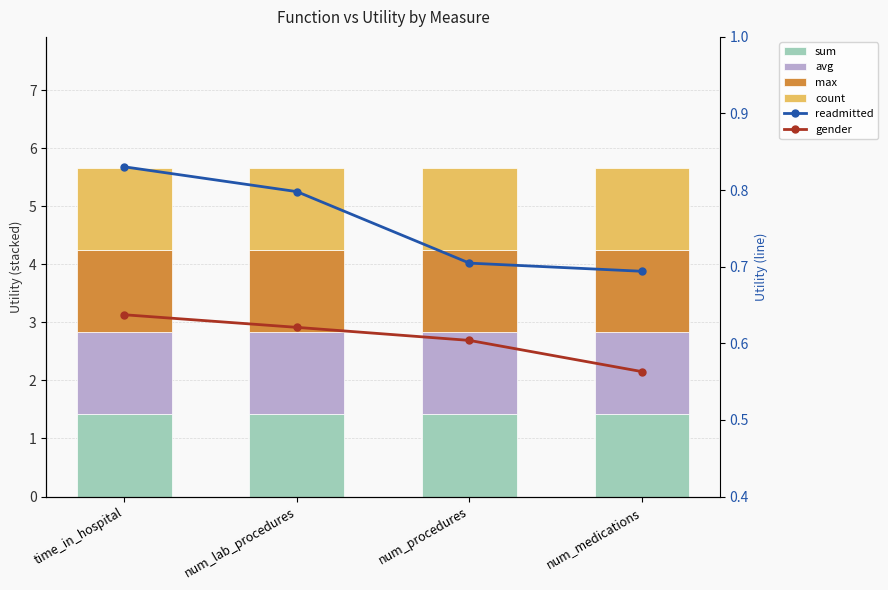

Where is gender nearest to the value 0?

num_medications